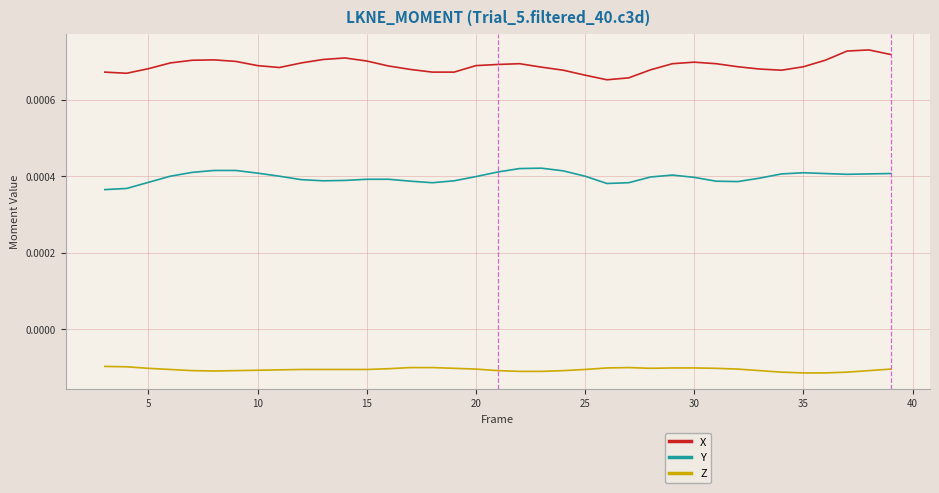

True or false: Z and Y cross at least once.

False